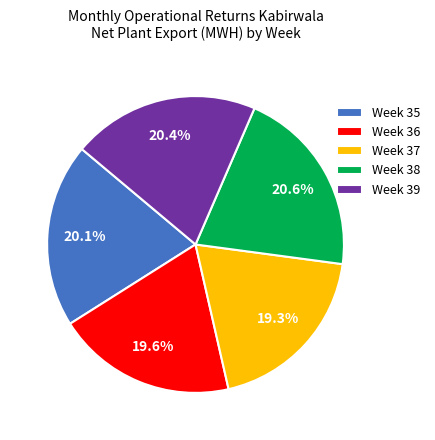

Combined, do Week 35 and Week 37 account for over 50%?

No